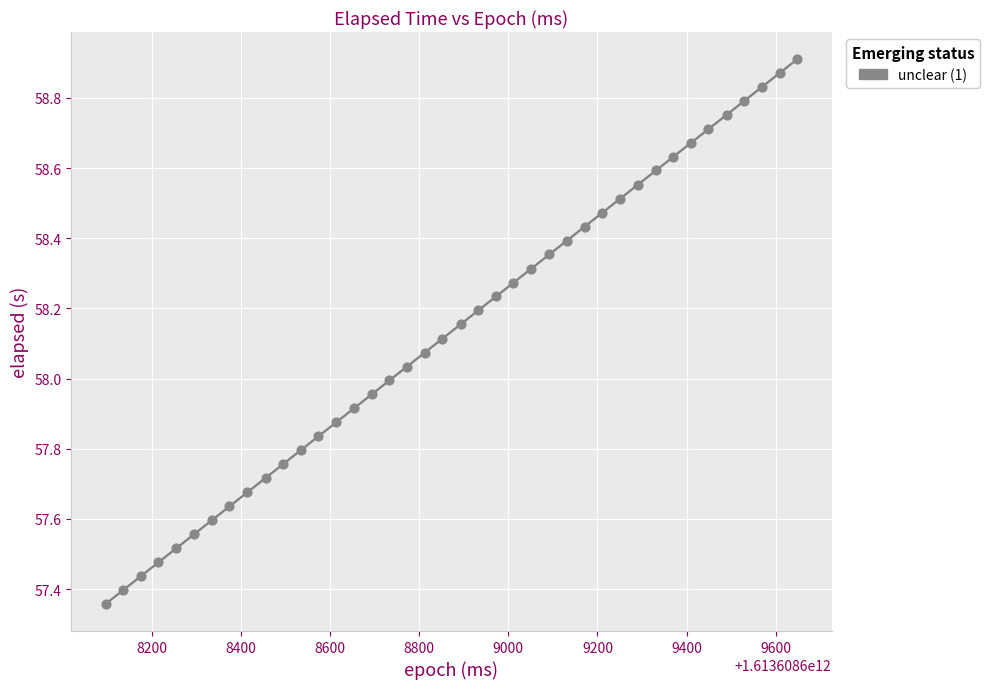

What is the range of X values (max minus min)?

1552.0